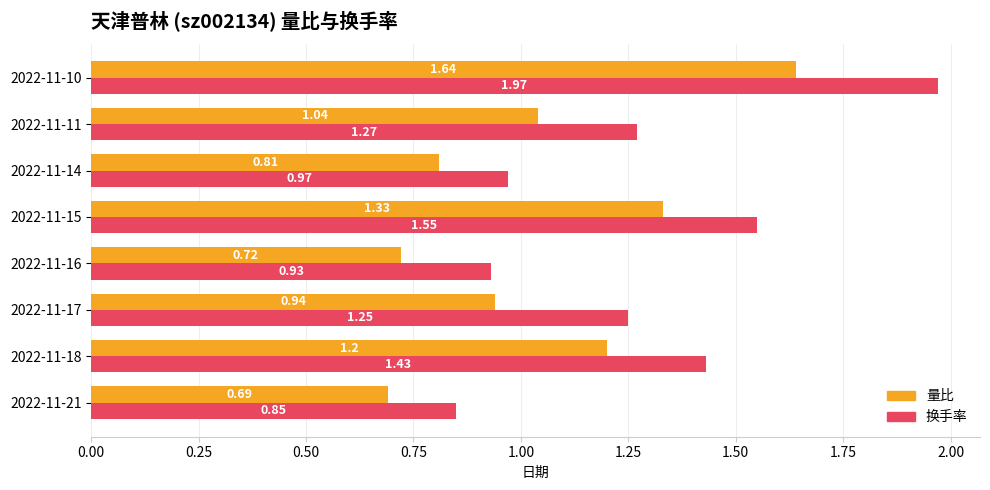

What is the total value across all series at 2022-11-11?

2.3